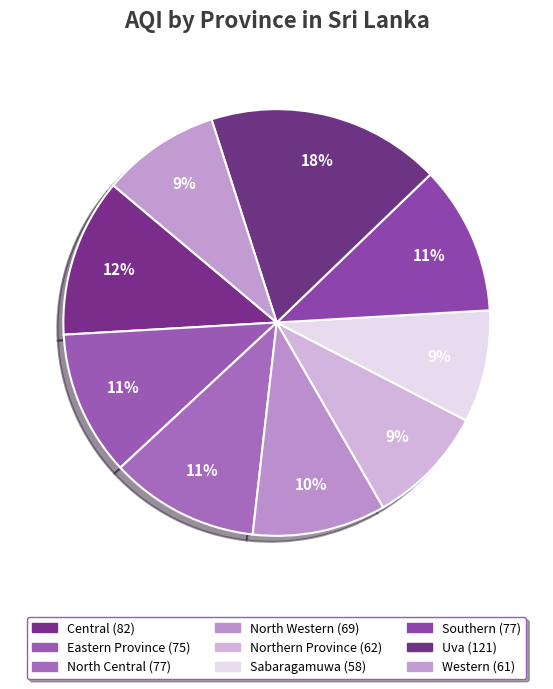

What percentage is the Sabaragamuwa slice, to the nearest percent?

9%